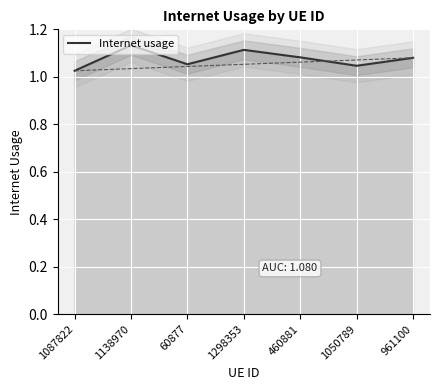

What is the label of the 3rd point from the left?

60877